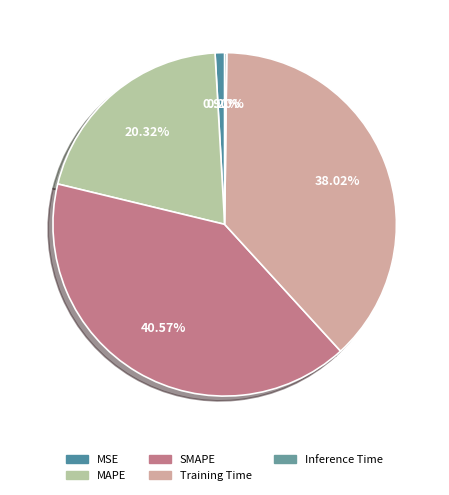

Rank the categories by value from lowest to highest.

Inference Time, MSE, MAPE, Training Time, SMAPE